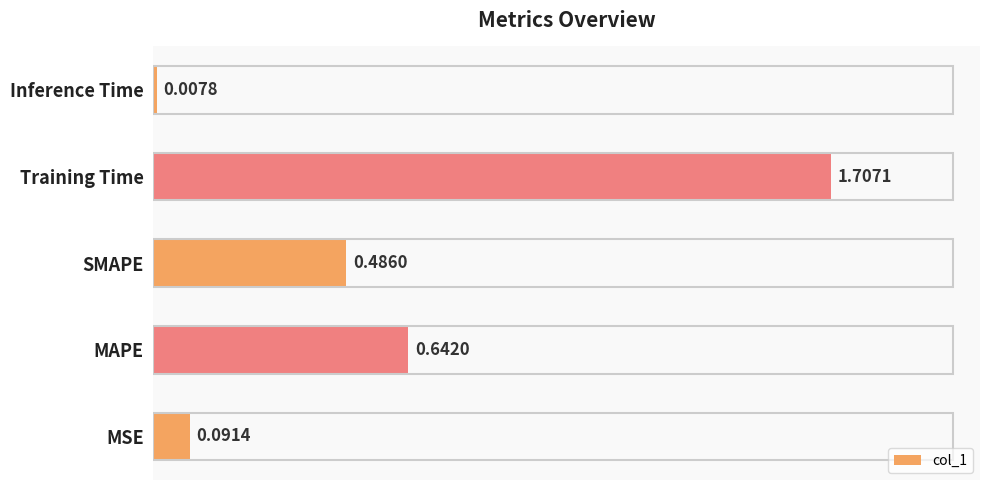

How many bars are there in total?

5